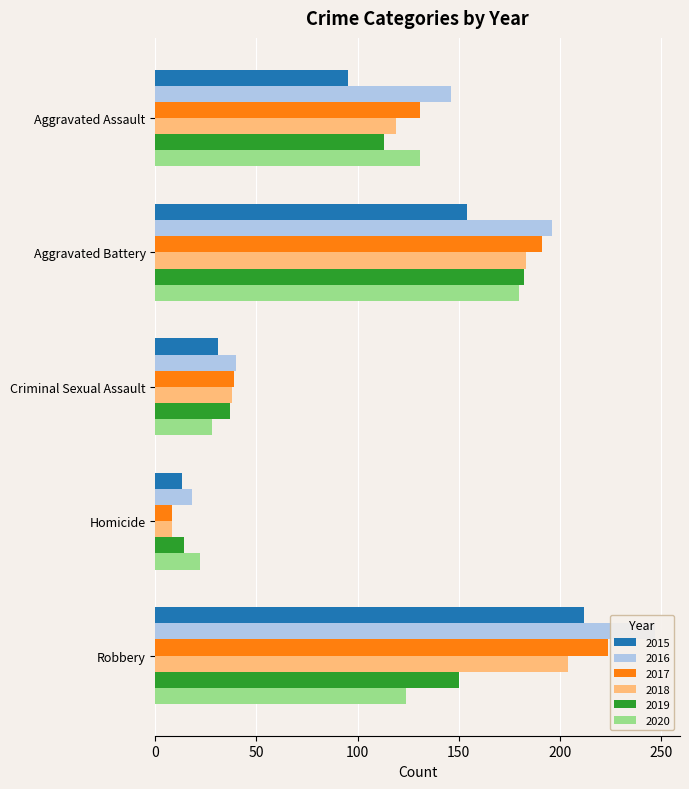

How many bars are there in each group?

6